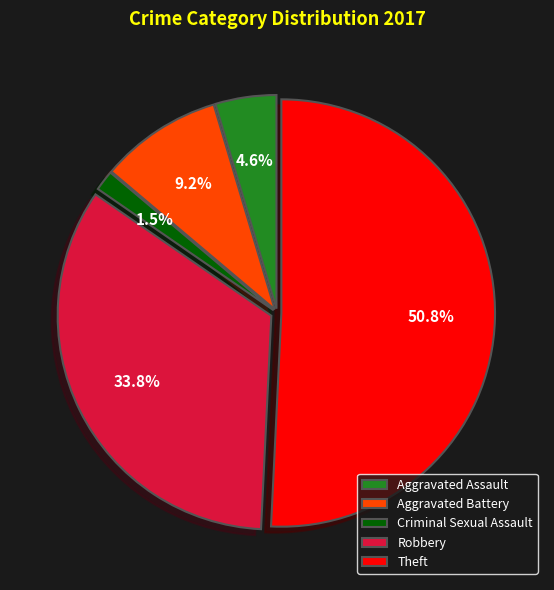

How many slices are in this pie chart?

5